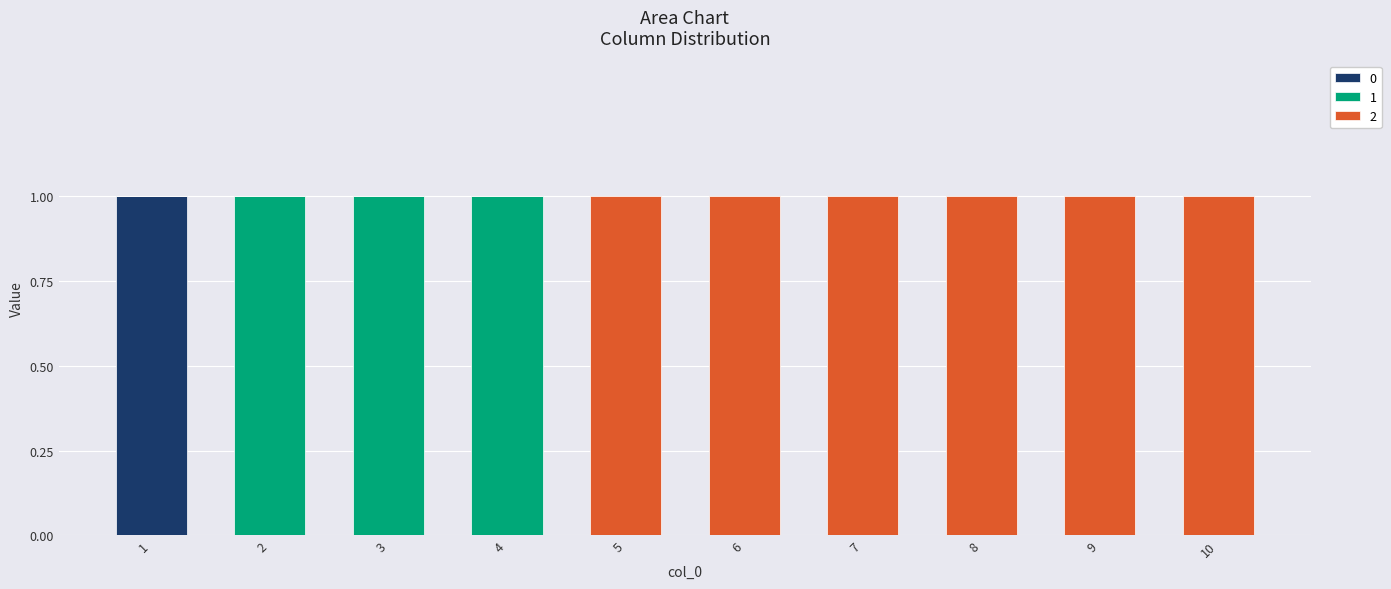

Reading left to right, list the values for the 0 series.

1=1	2=0	3=0	4=0	5=0	6=0	7=0	8=0	9=0	10=0